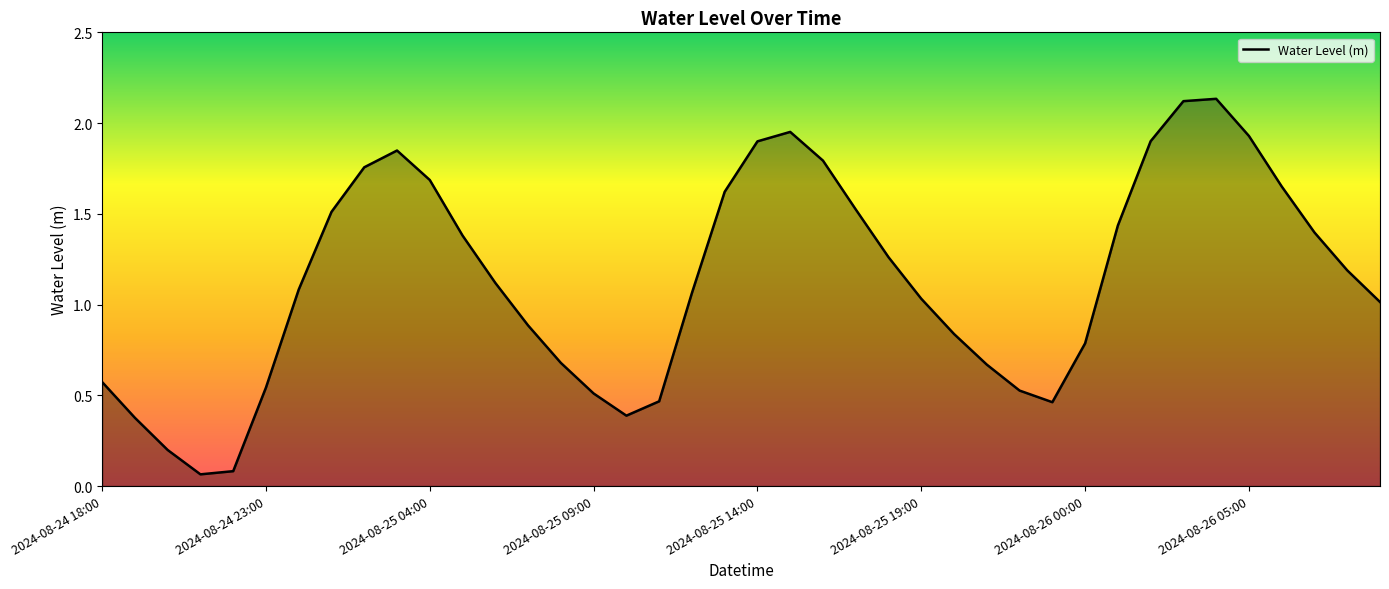

How many lines are shown in the chart?

1